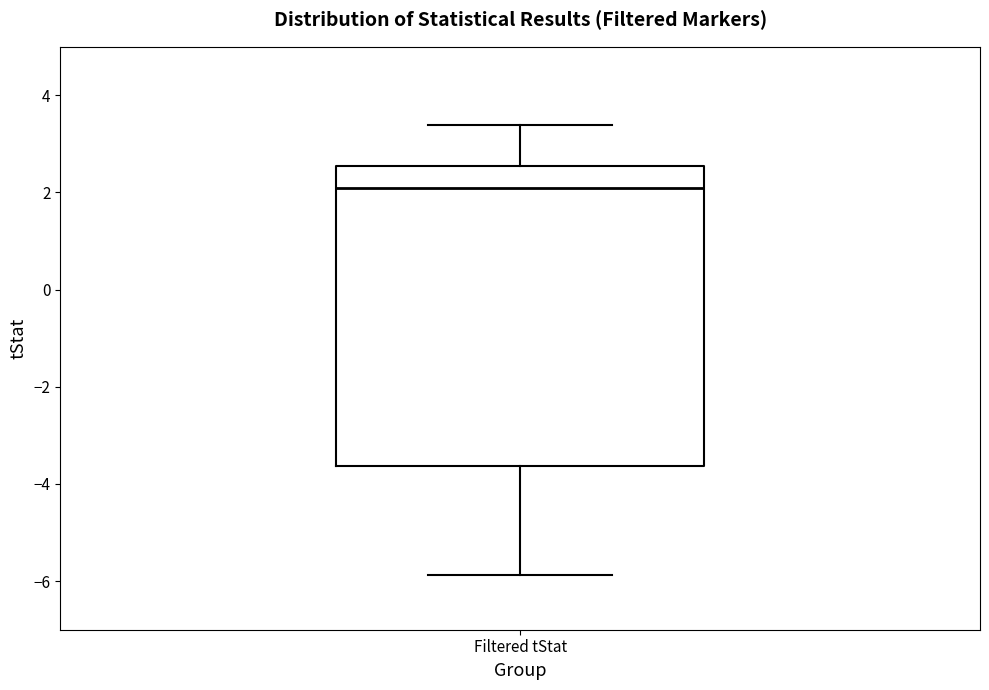

Read this box plot against the y-axis: the position of the median line, the range covered by the box, and the ends of both whiskers. The values are not printed on the chart, so give them approximately, as read against the axis.

median 2.0, box -3.6 to 2.6, whiskers -5.8 to 3.4